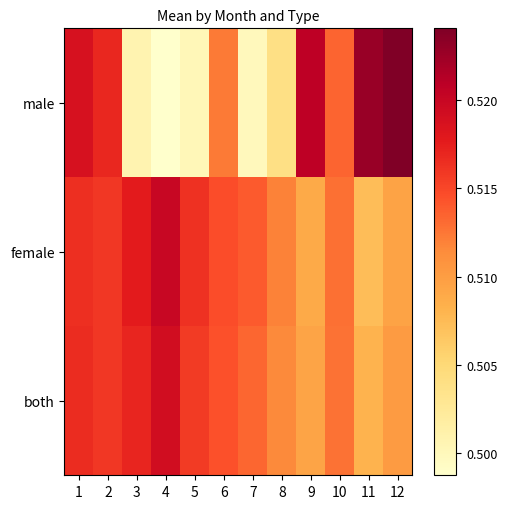

Reading right to left, list all the values displayed in this chart.

male: 12=0.5	11=0.5	10=0.5	9=0.5	8=0.5	7=0.5	6=0.5	5=0.5	4=0.5	3=0.5	2=0.5	1=0.5
female: 12=0.5	11=0.5	10=0.5	9=0.5	8=0.5	7=0.5	6=0.5	5=0.5	4=0.5	3=0.5	2=0.5	1=0.5
both: 12=0.5	11=0.5	10=0.5	9=0.5	8=0.5	7=0.5	6=0.5	5=0.5	4=0.5	3=0.5	2=0.5	1=0.5